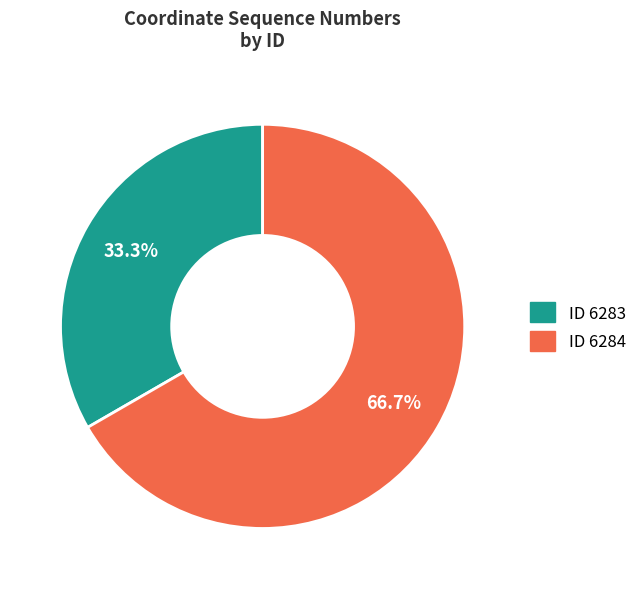

Which slice is the largest?

ID 6284